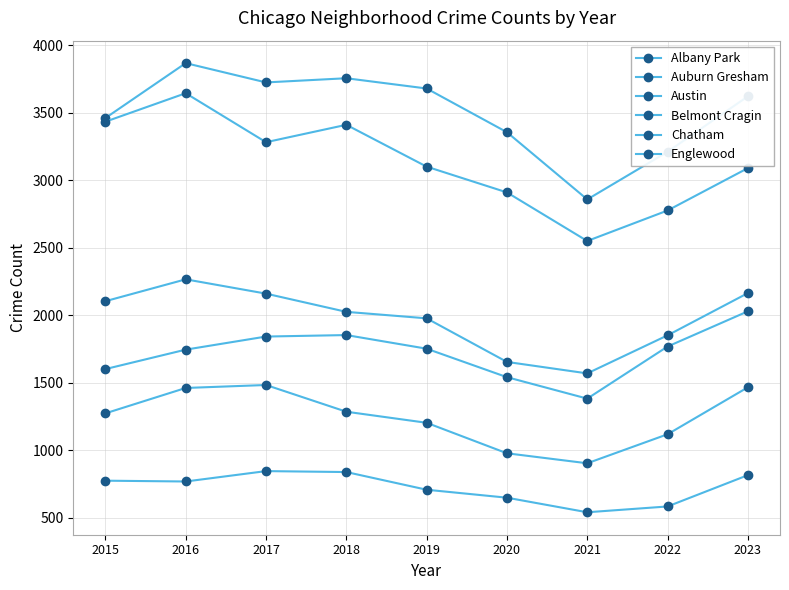

How many distinct data groups are displayed?

6